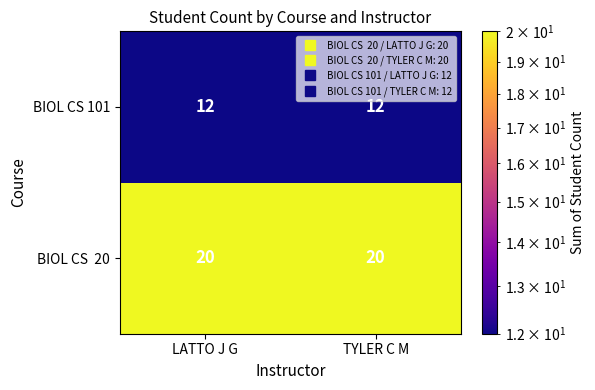

What is the total value across all series at LATTO J G?

32